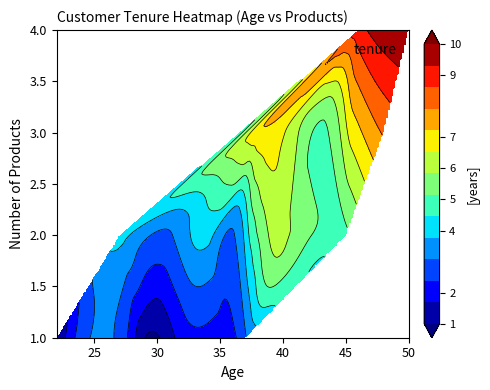

How many values exceed 2?

7